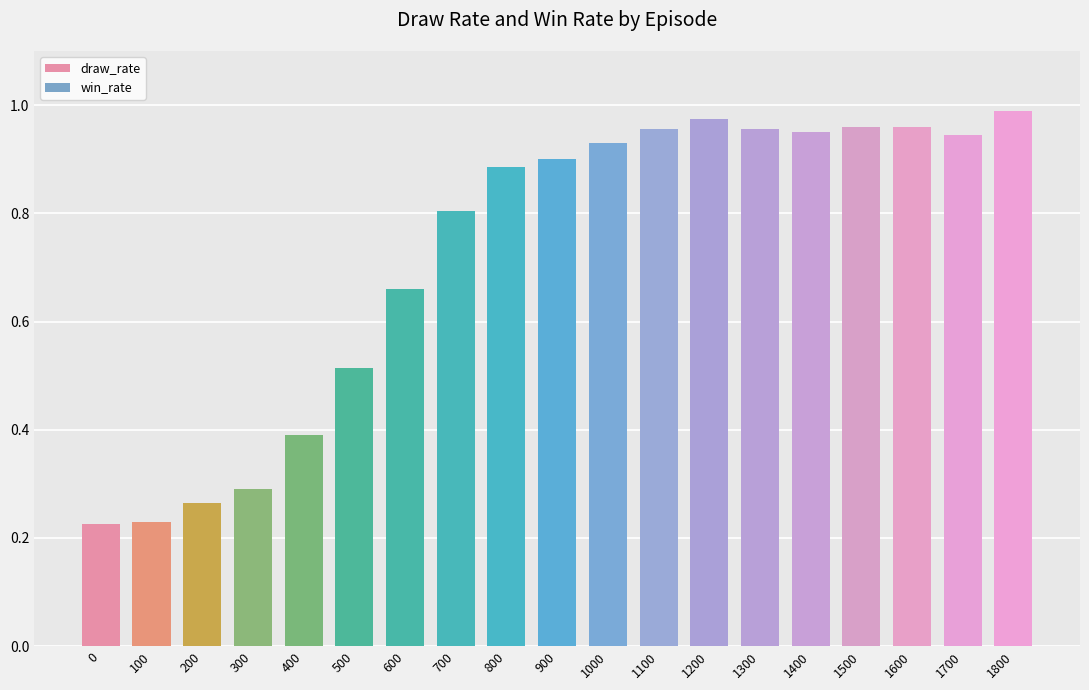

What is the average value of the draw_rate series?

0.7